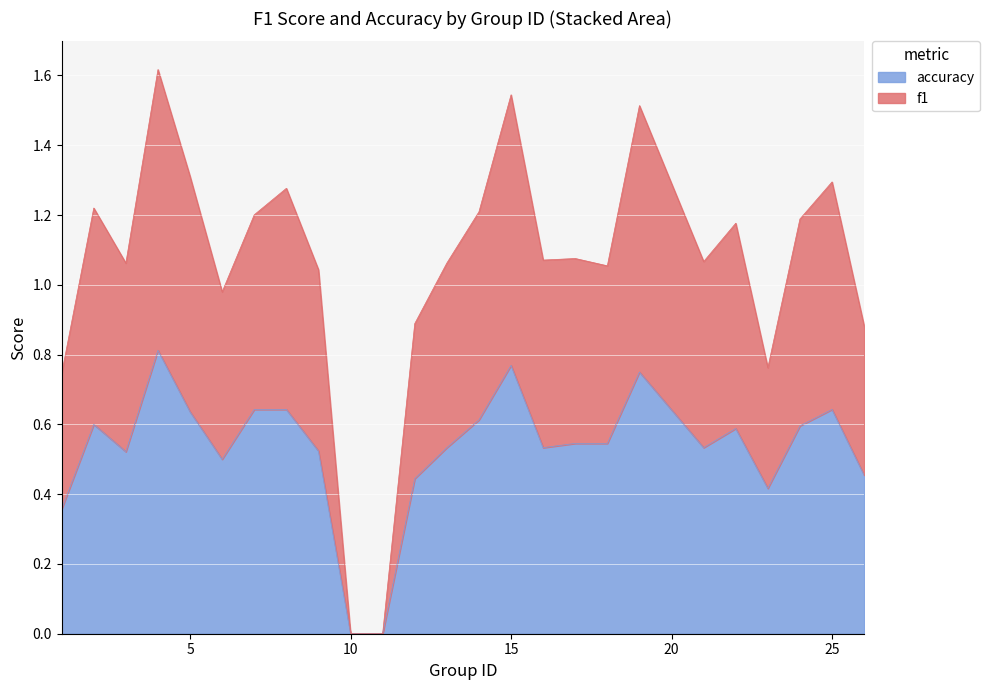

True or false: accuracy and f1 cross at least once.

False